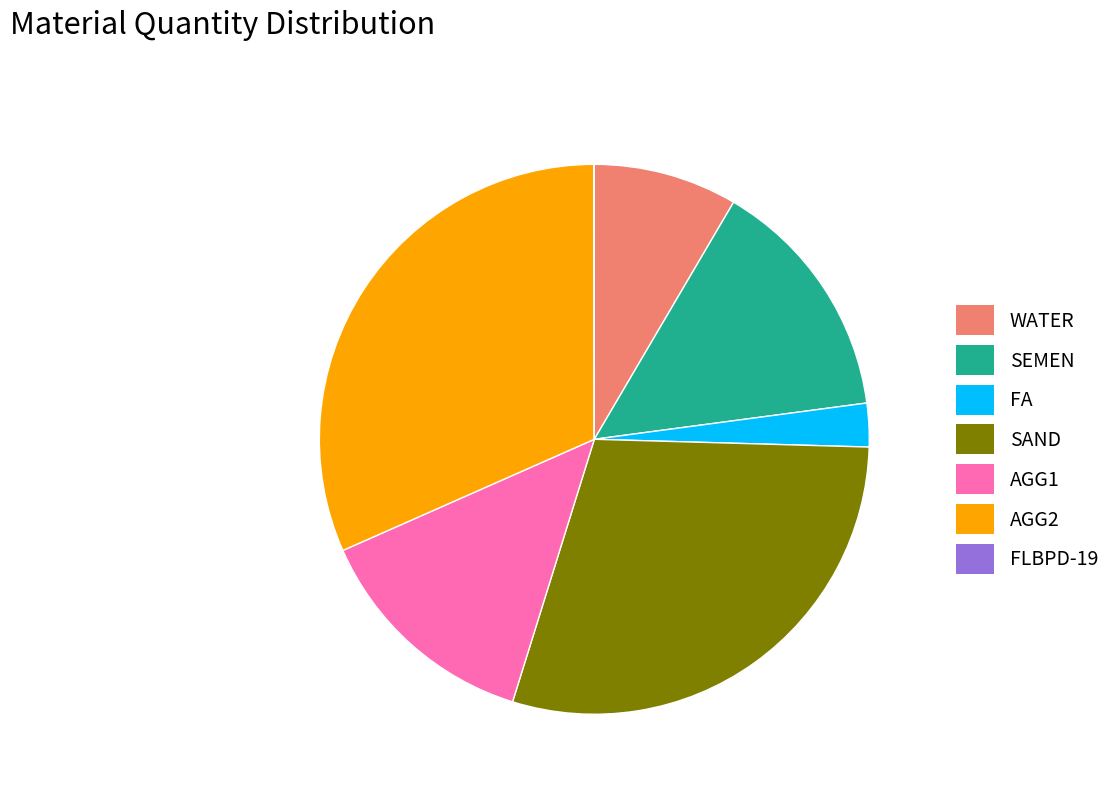

Is AGG2 the majority of the pie?

No